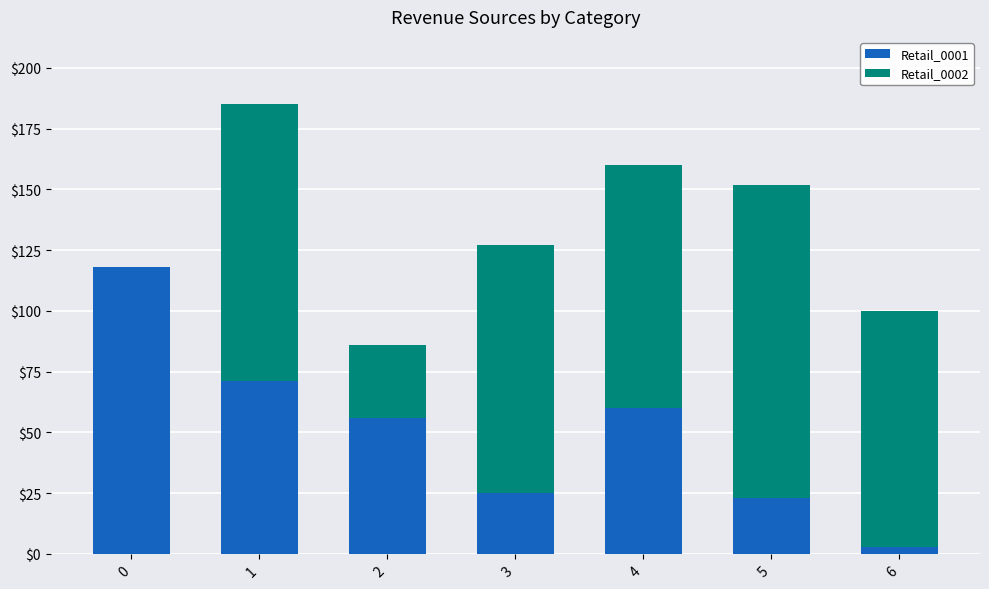

True or false: Retail_0001 has a value of 23 at 5.

True